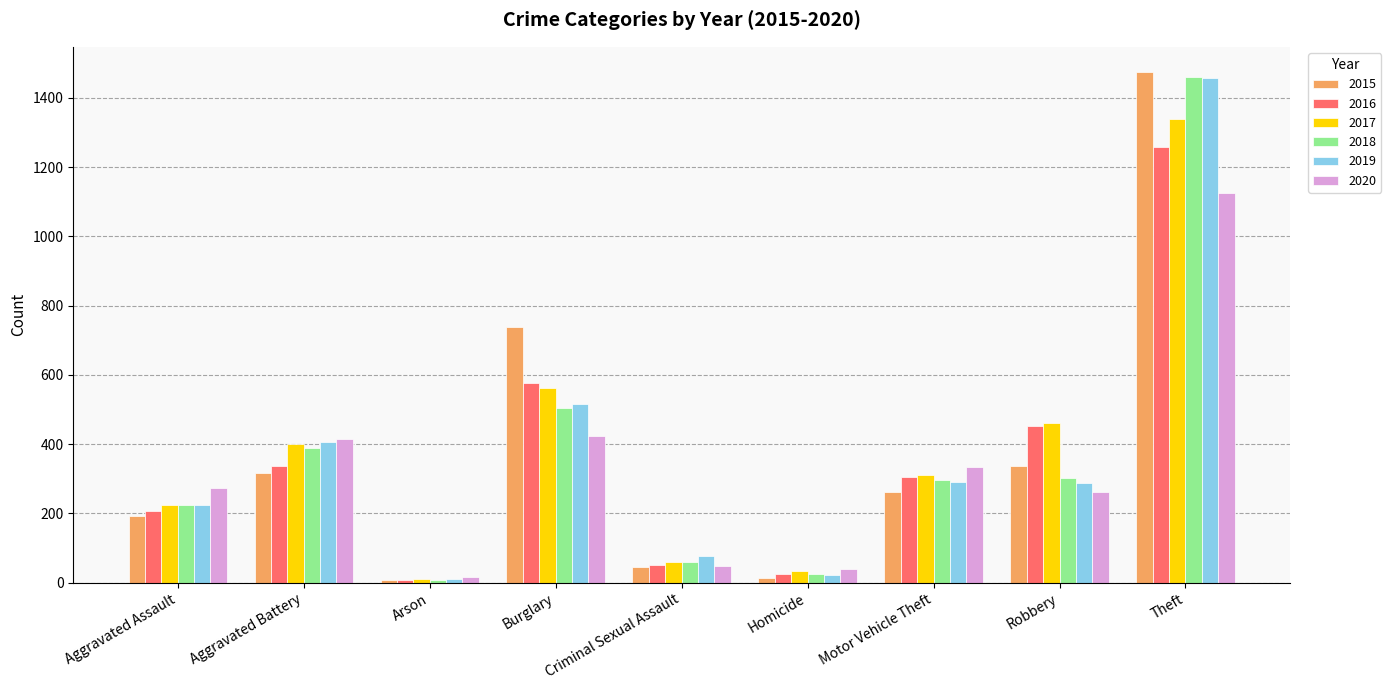

At which category is the sum across all series the highest?

Theft